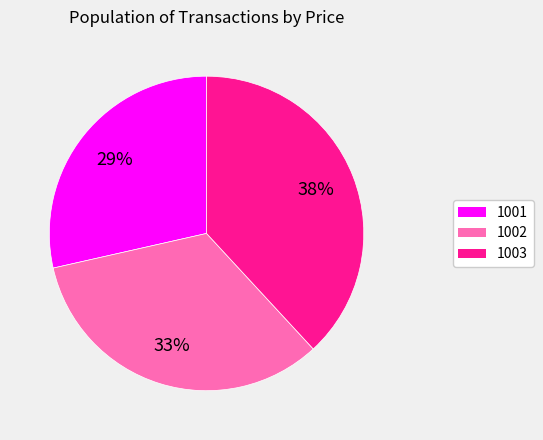

Count the number of slices in the pie.

3